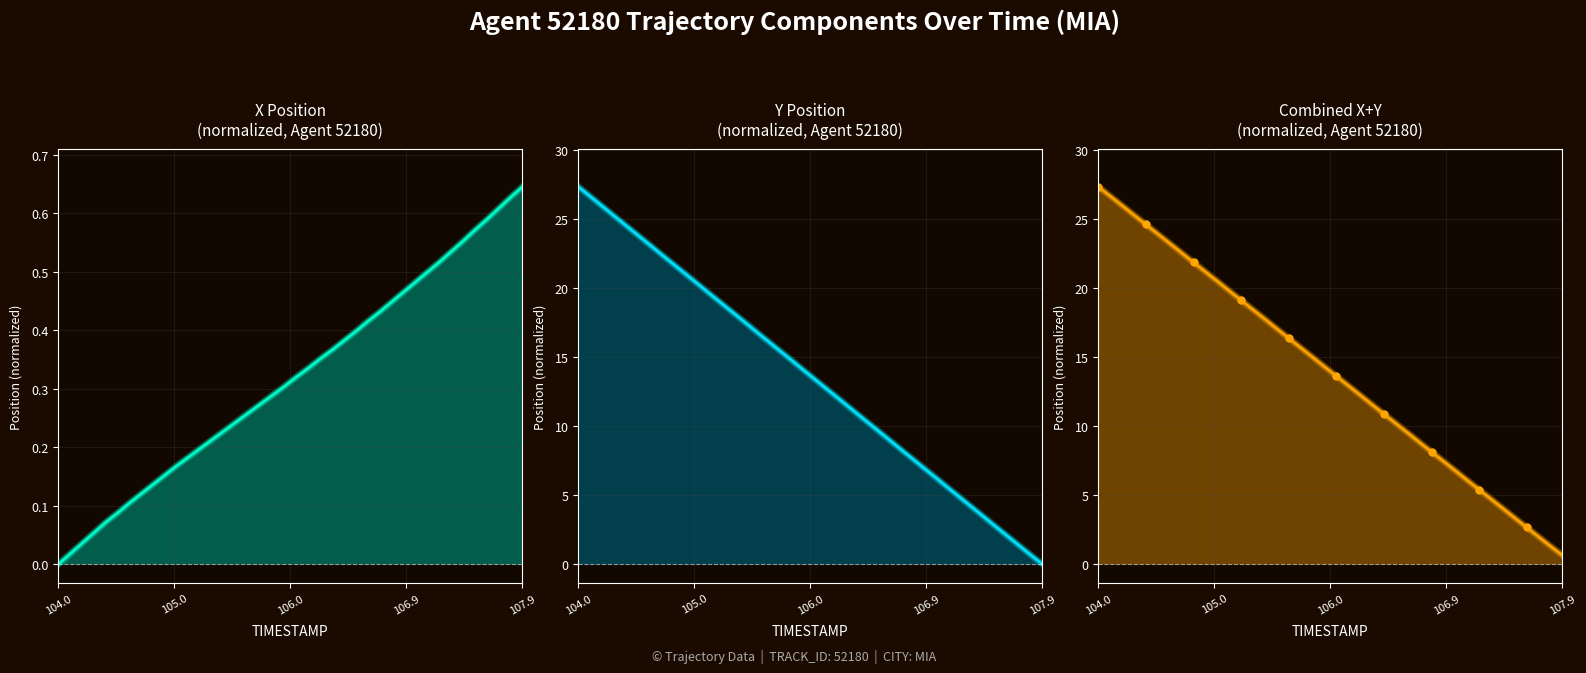

What is the difference between the maximum and minimum values in the Y (normalized) (line) series?

27.4